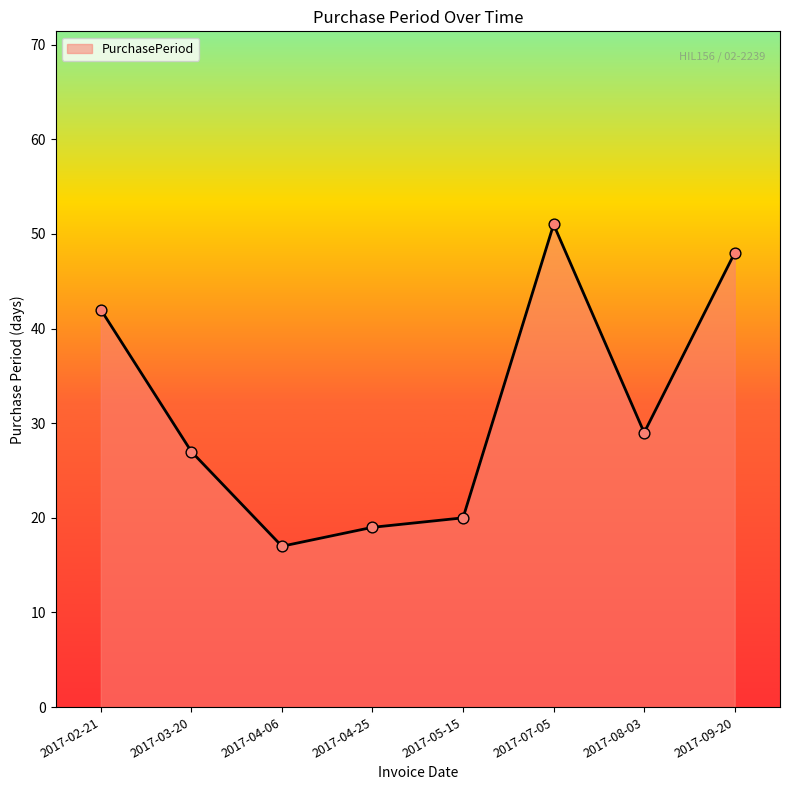

Approximately how many times larger is the value at 2017-02-21 compared to 2017-09-20?

0.9